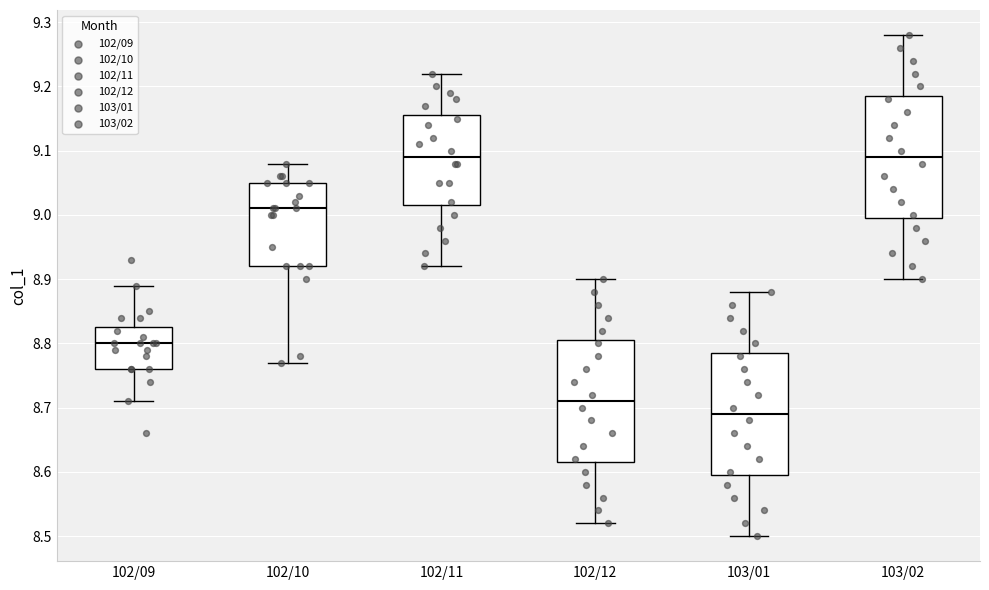

Reading left to right, transcribe this box plot: for each box, give where its median line is, the range the box spans, and where its two whiskers end, as read against the y-axis. The values are not printed on the chart, so give them approximately, as read against the axis.

102/09: median 8.80, box 8.76 to 8.83, whiskers 8.71 to 8.89
102/10: median 9.01, box 8.92 to 9.05, whiskers 8.77 to 9.08
102/11: median 9.09, box 9.02 to 9.16, whiskers 8.92 to 9.22
102/12: median 8.71, box 8.62 to 8.81, whiskers 8.52 to 8.90
103/01: median 8.69, box 8.60 to 8.79, whiskers 8.50 to 8.88
103/02: median 9.09, box 9.00 to 9.19, whiskers 8.90 to 9.28